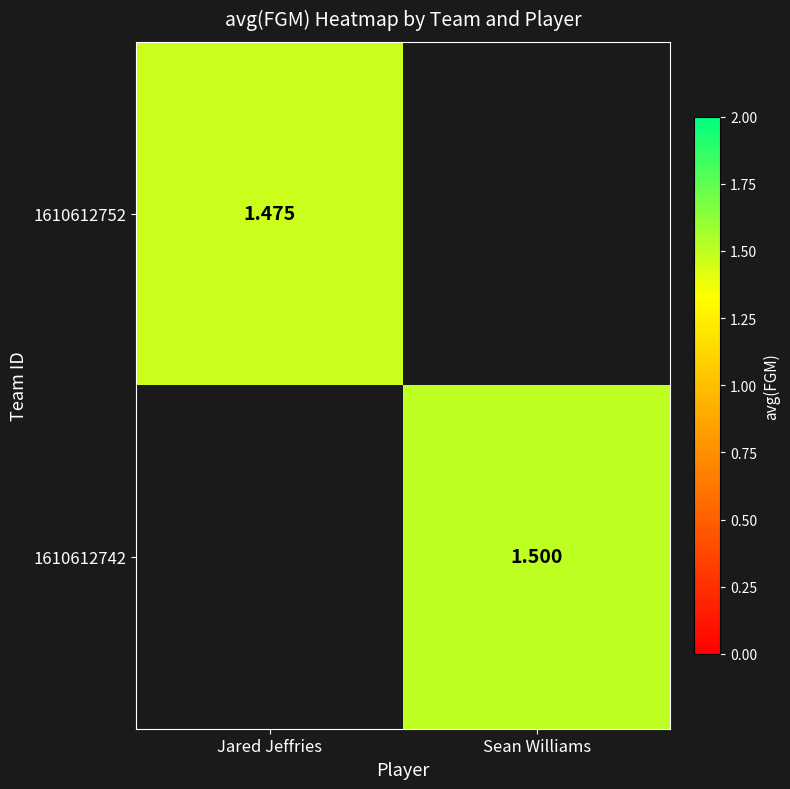

At which label does 1610612752 reach its minimum?

Sean Williams